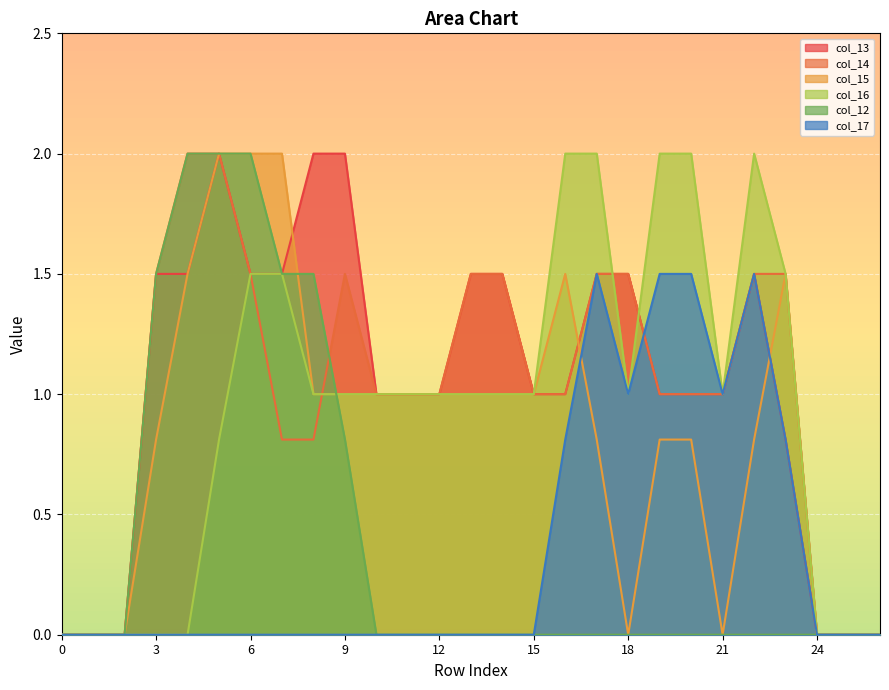

What are all the series names shown in the legend?

col_13, col_14, col_15, col_16, col_12, col_17